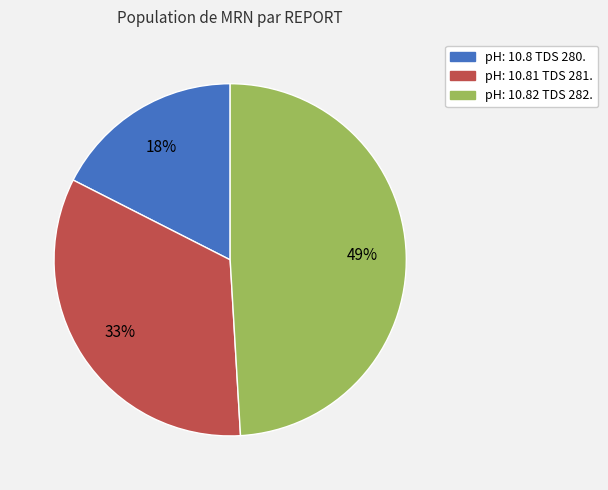

Rank the categories by value from highest to lowest.

pH: 10.82 TDS 282., pH: 10.81 TDS 281., pH: 10.8 TDS 280.